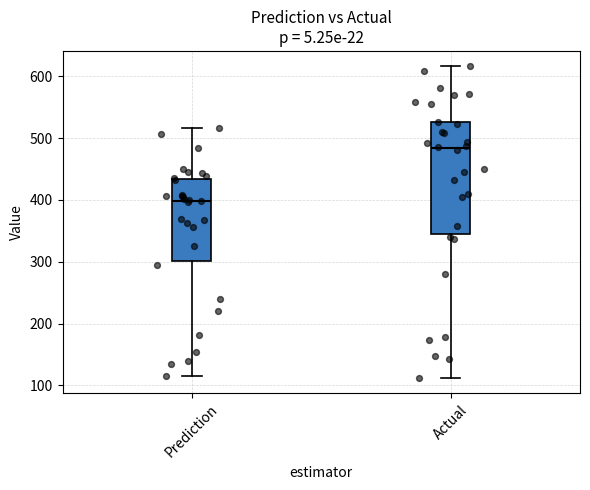

Which box's median line is the highest?

Actual